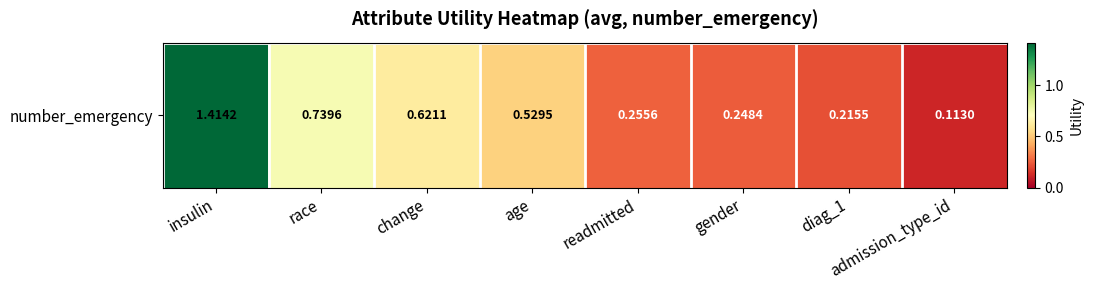

Reading left to right, extract all data points from this chart.

insulin=1.4	race=0.7	change=0.6	age=0.5	readmitted=0.3	gender=0.2	diag_1=0.2	admission_type_id=0.1